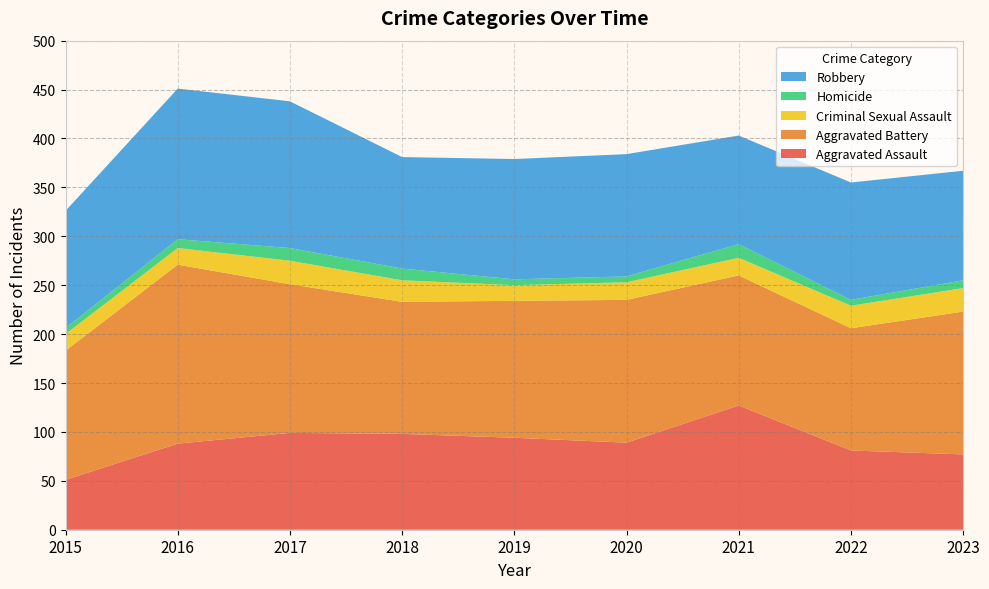

Reading left to right, transcribe all the data shown in this chart.

Aggravated Assault: 2015=51	2016=88	2017=99	2018=98	2019=94	2020=89	2021=127	2022=81	2023=77
Aggravated Battery: 2015=132	2016=183	2017=152	2018=135	2019=140	2020=146	2021=133	2022=125	2023=146
Criminal Sexual Assault: 2015=17	2016=17	2017=24	2018=22	2019=16	2020=18	2021=18	2022=23	2023=24
Homicide: 2015=6	2016=9	2017=13	2018=12	2019=6	2020=6	2021=14	2022=6	2023=8
Robbery: 2015=120	2016=154	2017=150	2018=114	2019=123	2020=125	2021=111	2022=120	2023=112